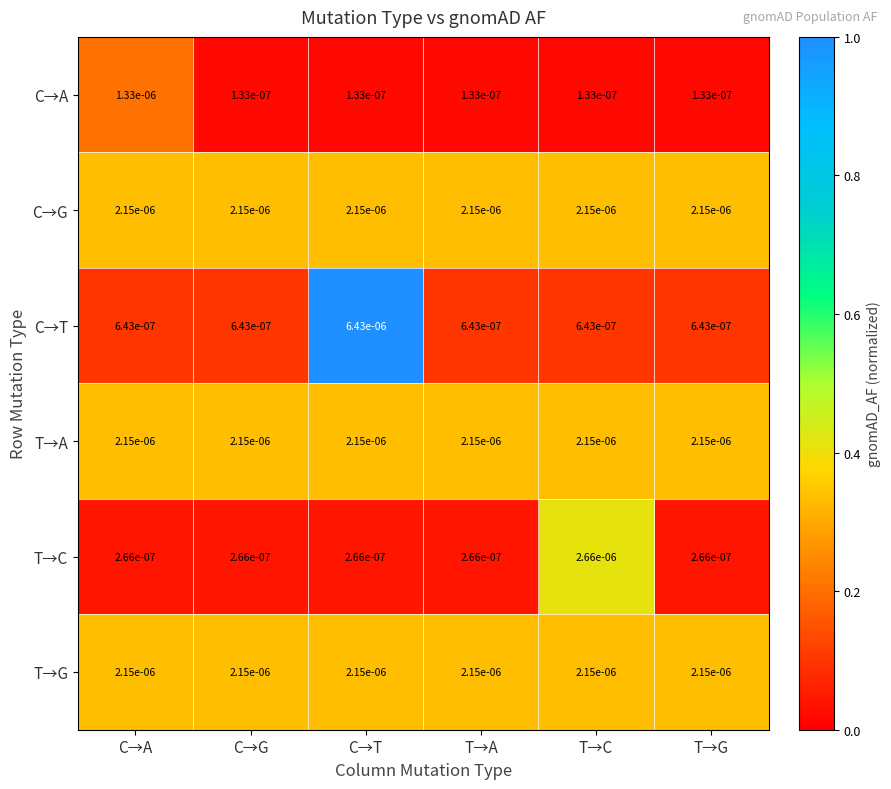

At which category is the sum across all series the highest?

C→T